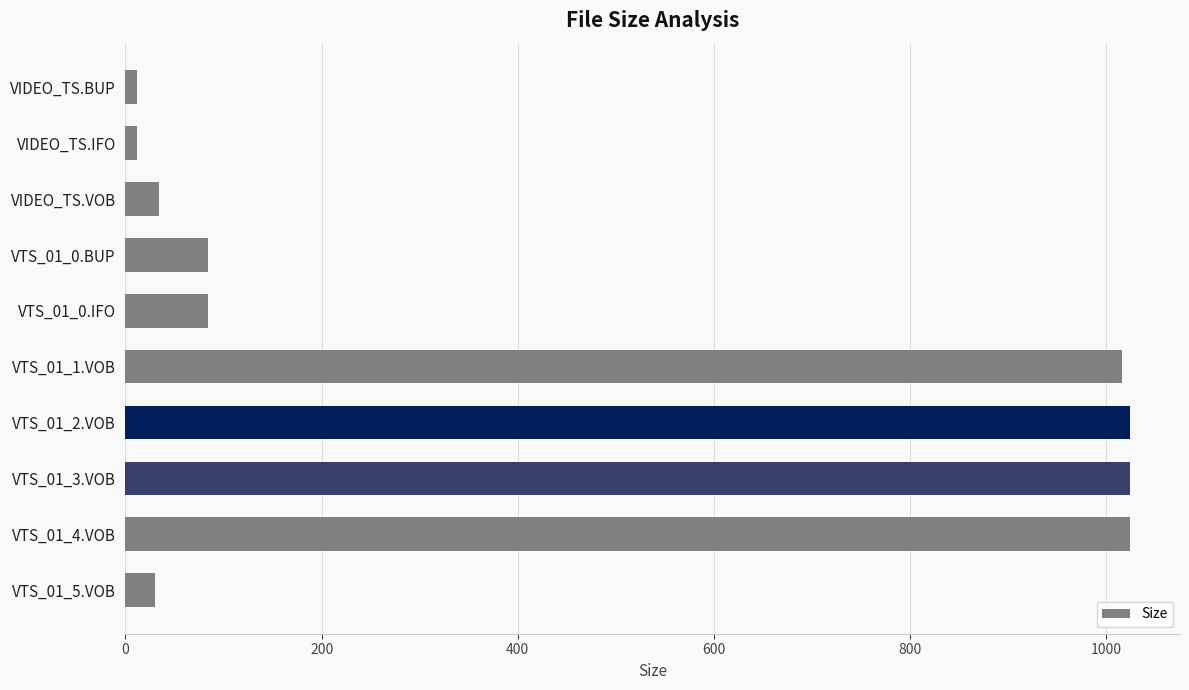

How many data points are less than 84?

4